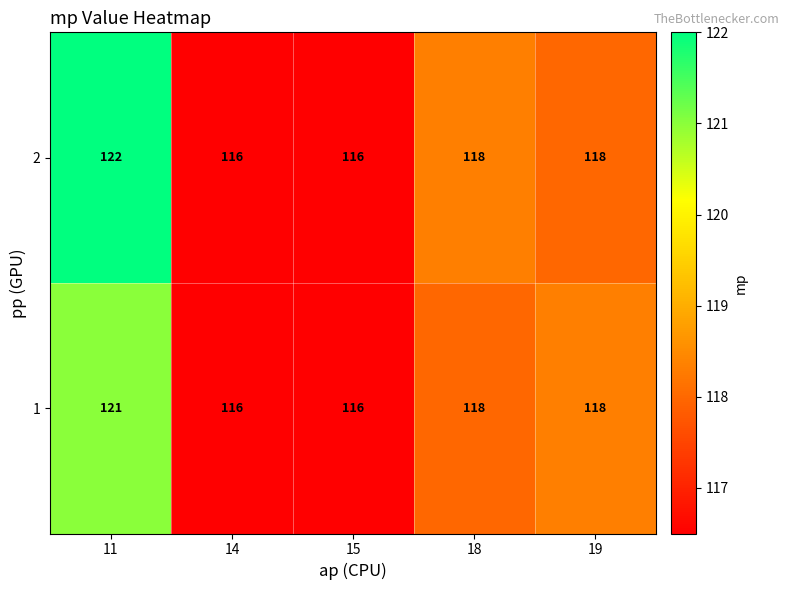

How many 2 values are between 116 and 118?

4